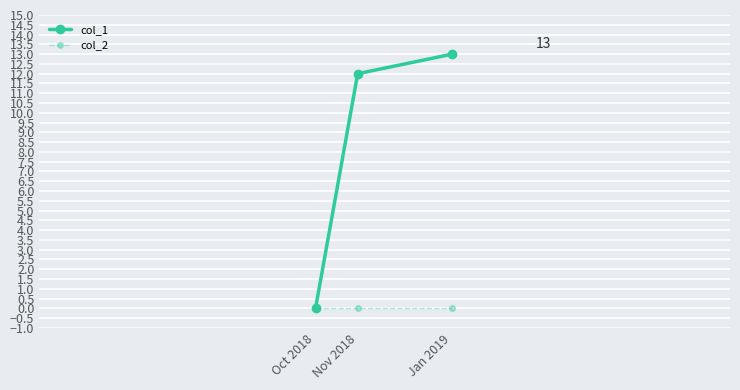

What are all the series names shown in the legend?

col_1, col_2